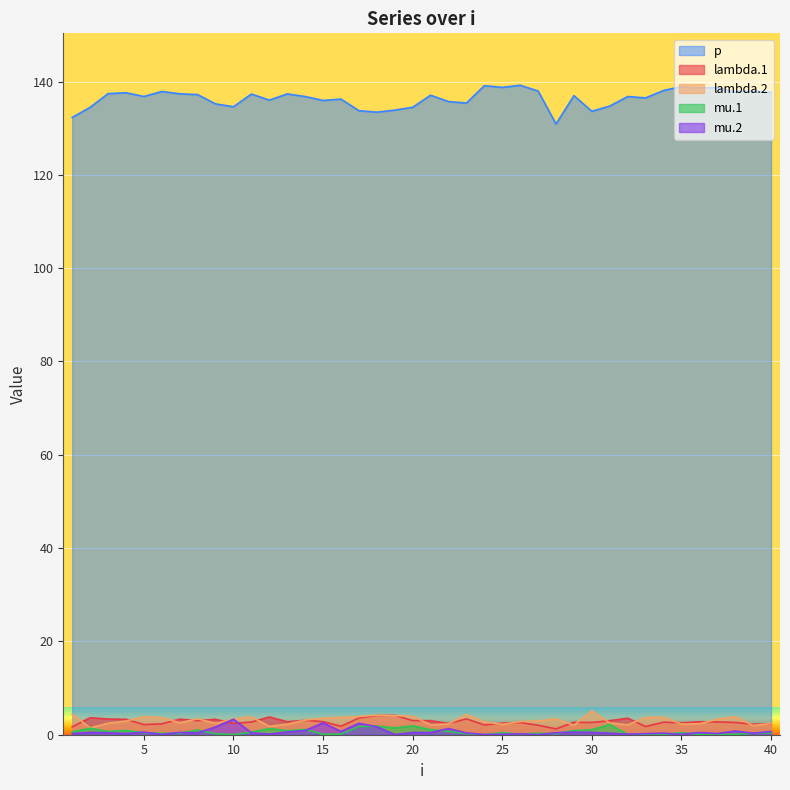

Rank the series at 11 from lowest to highest value.

mu.2, mu.1, lambda.1, lambda.2, p